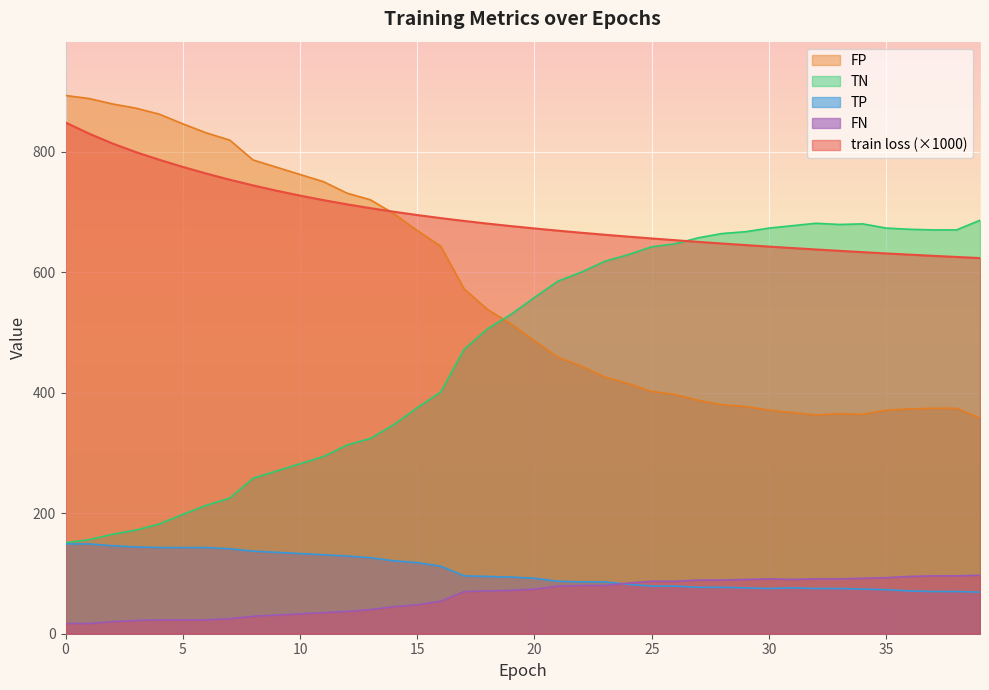

True or false: train loss and TN cross at least once.

True